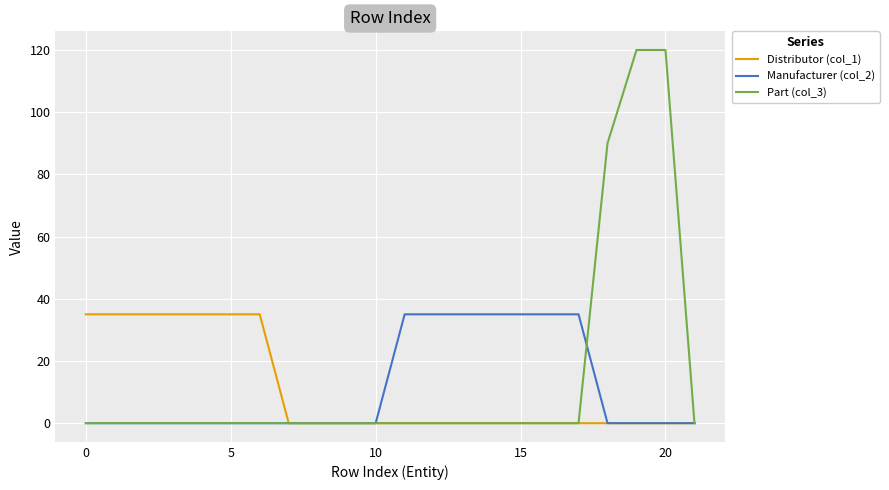

What is the highest value of the Manufacturer (col_2) series?

35